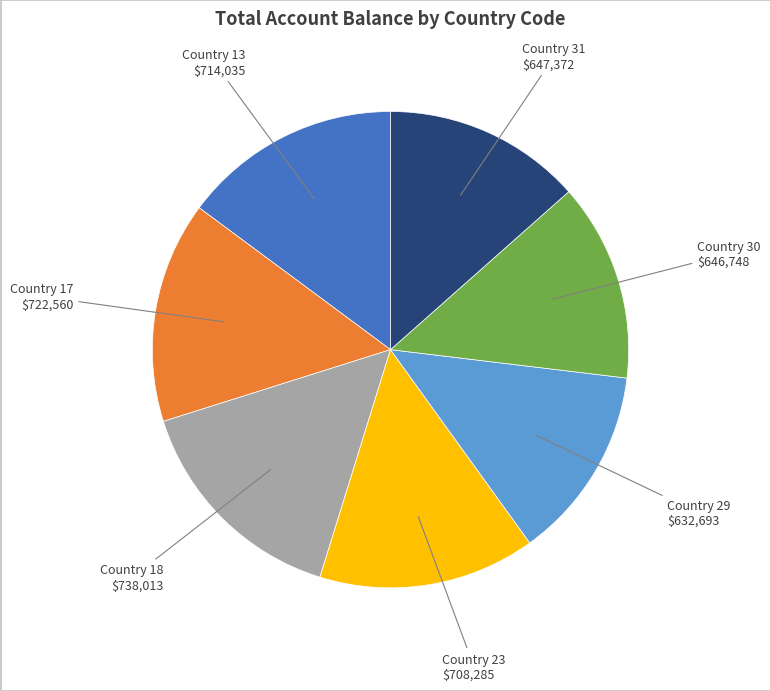

Is there a majority slice in this chart?

No